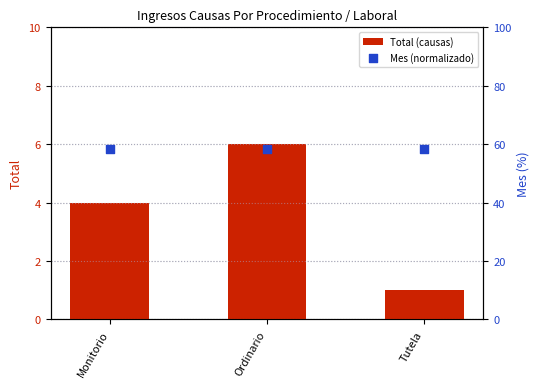

Which series contains the lowest Y value?

Total (causas)